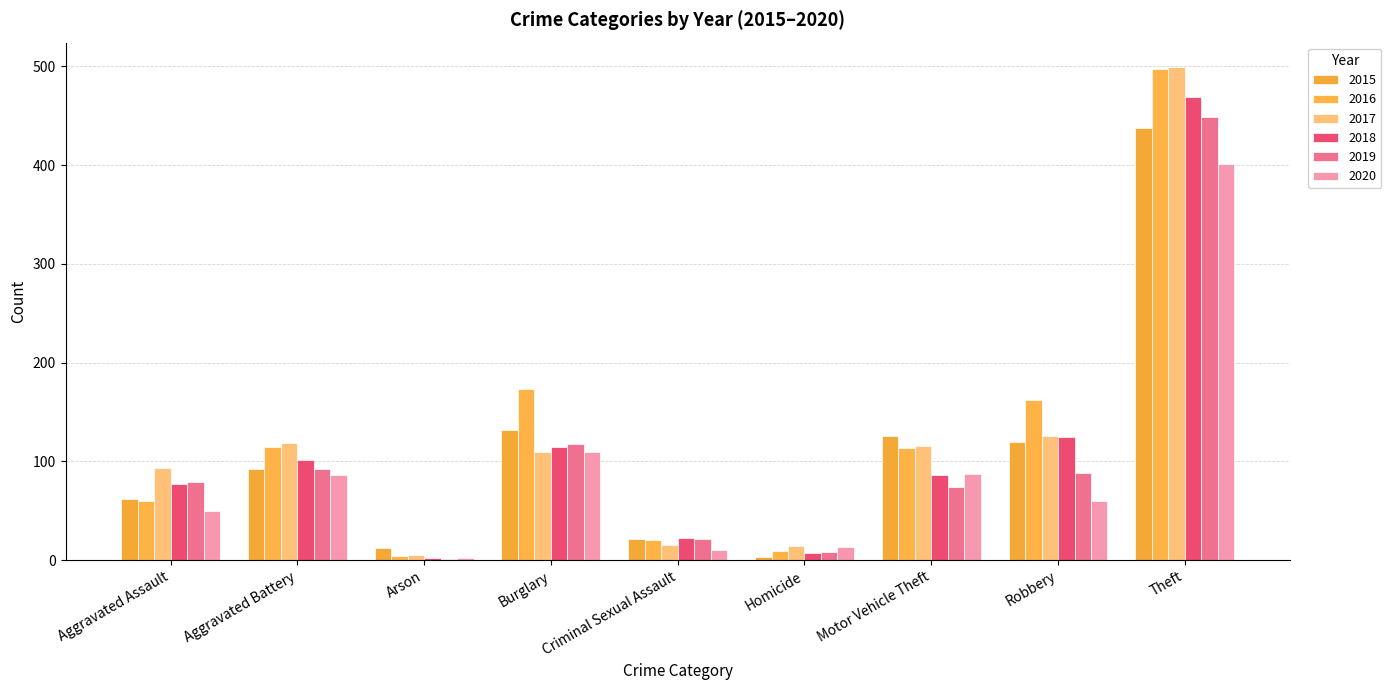

What position from the left is Criminal Sexual Assault?

5